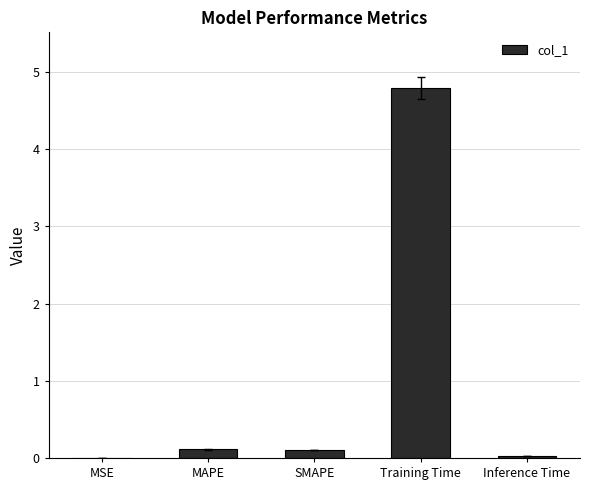

What is the sum of all values?

5.0